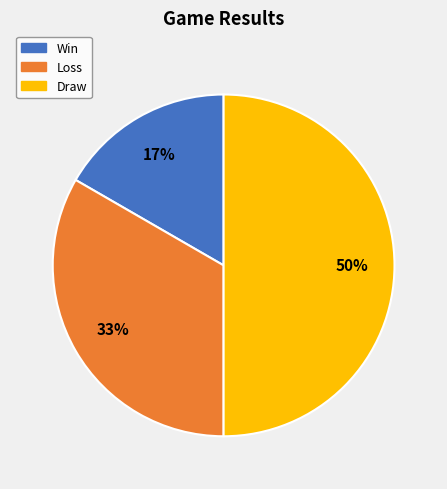

Which has a higher value, Draw or Loss?

Draw